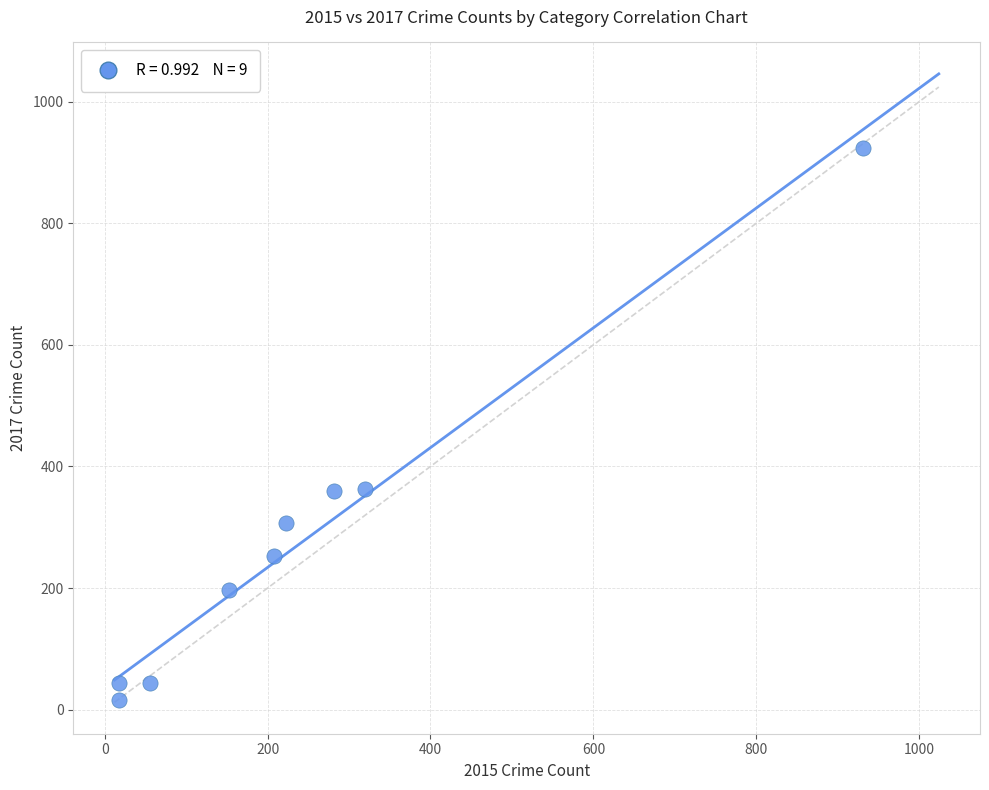

What is the average Y value?

278